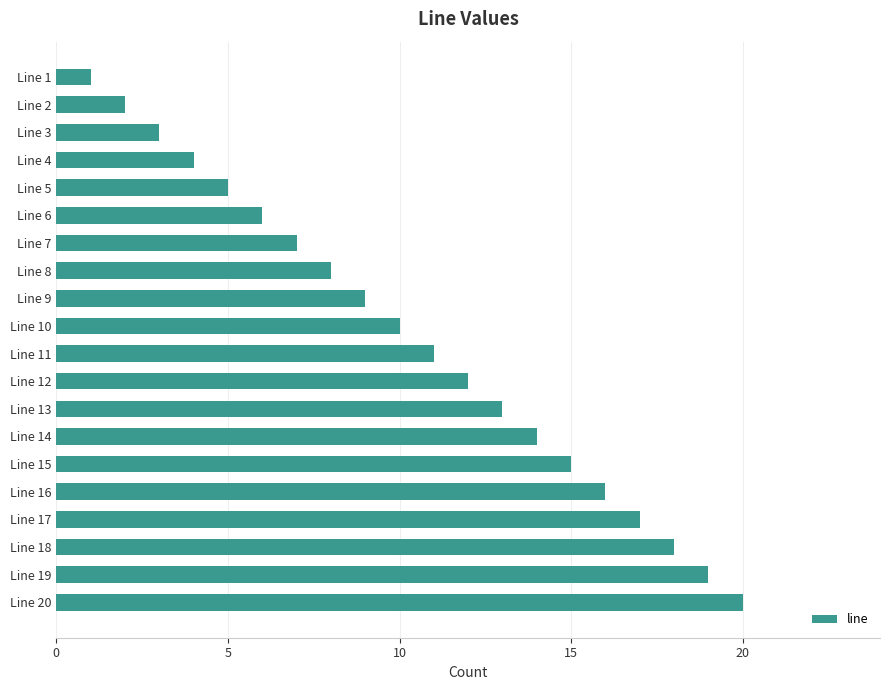

What is the difference between the maximum and minimum values?

19